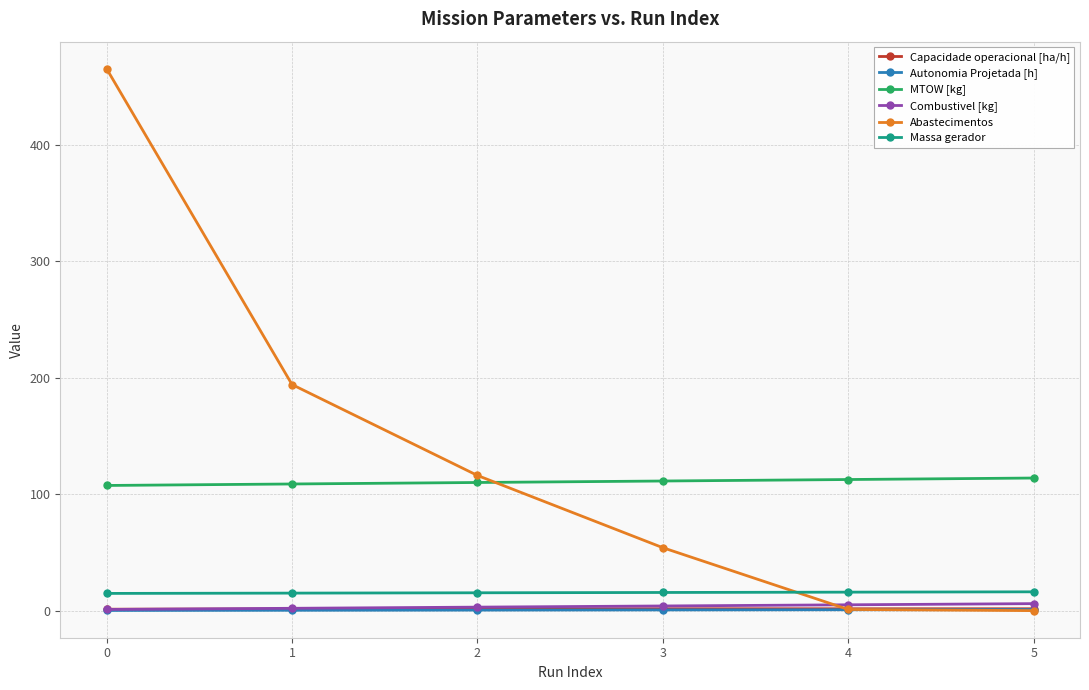

What is the highest value of the Combustivel [kg] series?

6.0